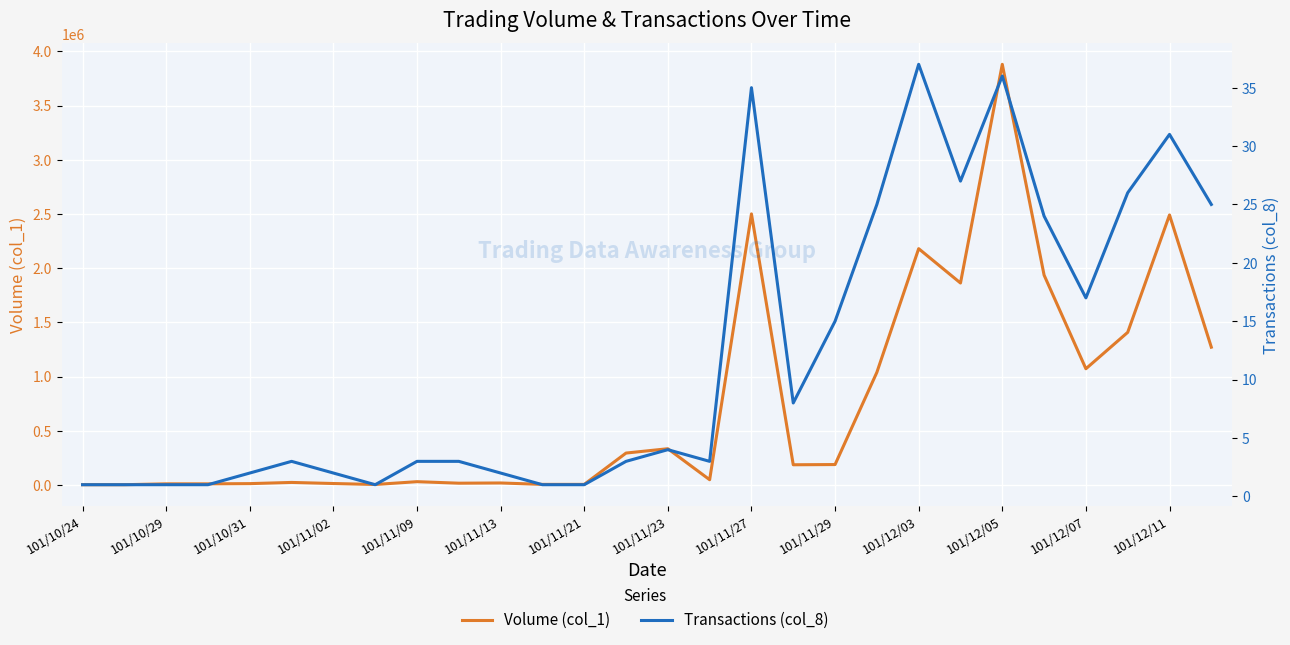

List the series in order of their peak value, lowest first.

Transactions (col_8), Volume (col_1)